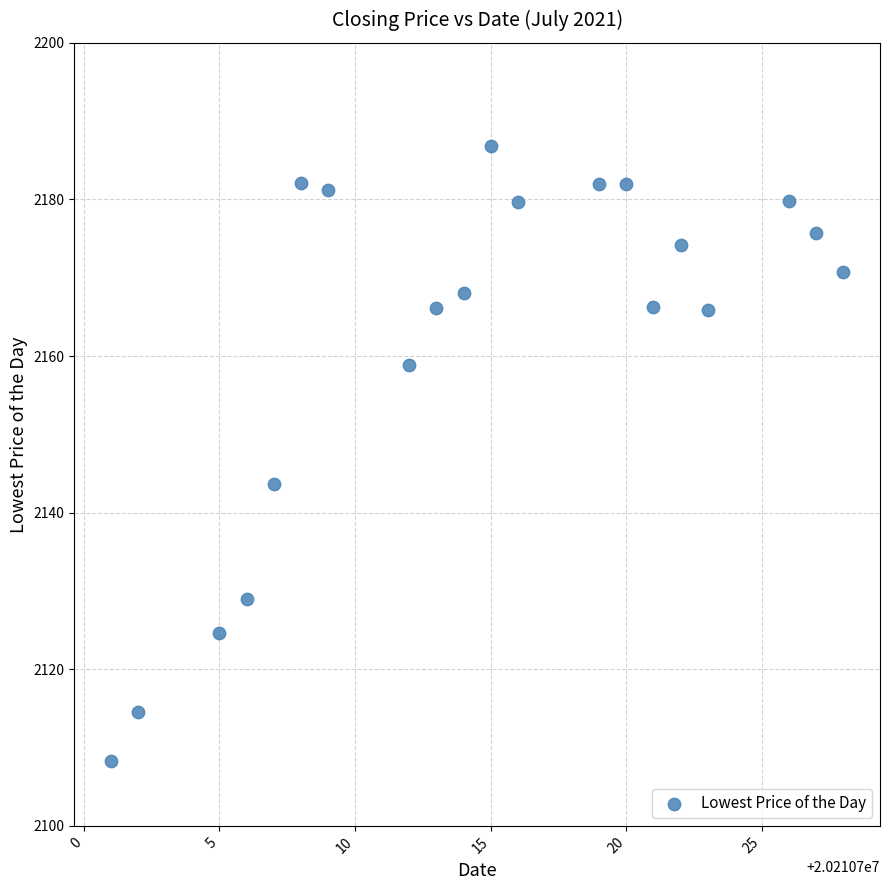

What Y value in the scatter plot is closest to 2147?

2143.7